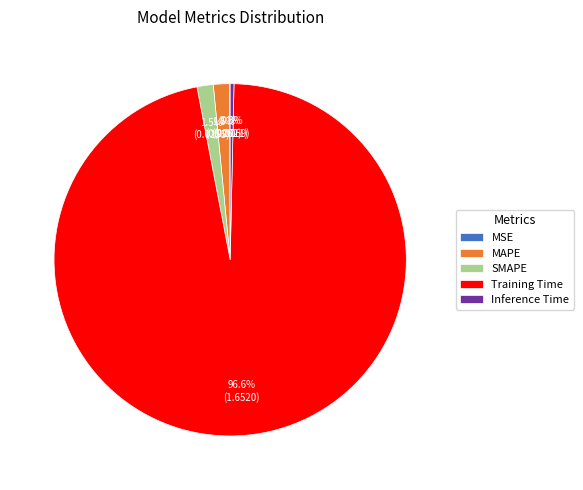

What percentage do SMAPE and MAPE together represent?

3.0%